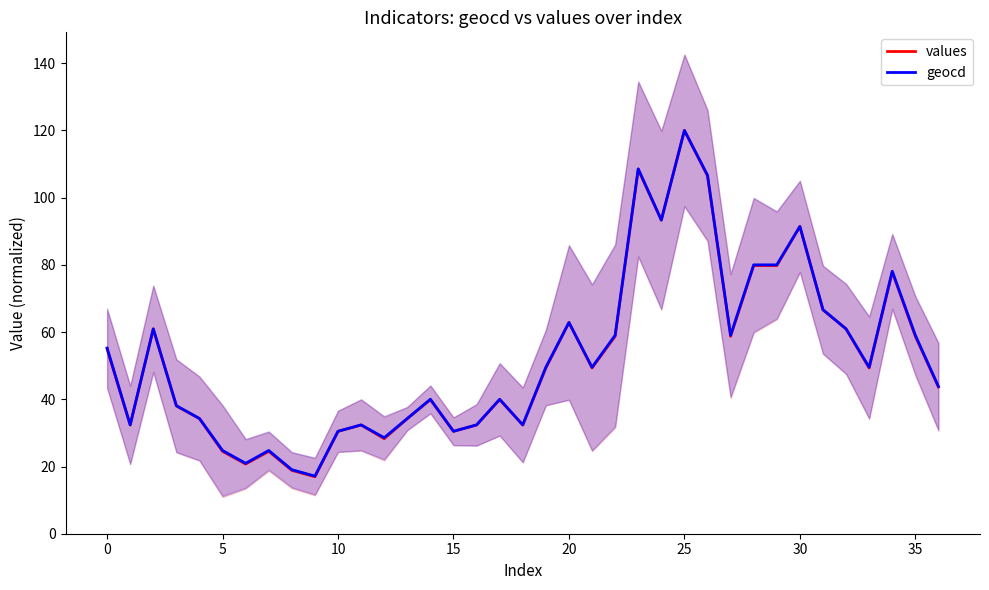

Where does the values series first go above 49?

0